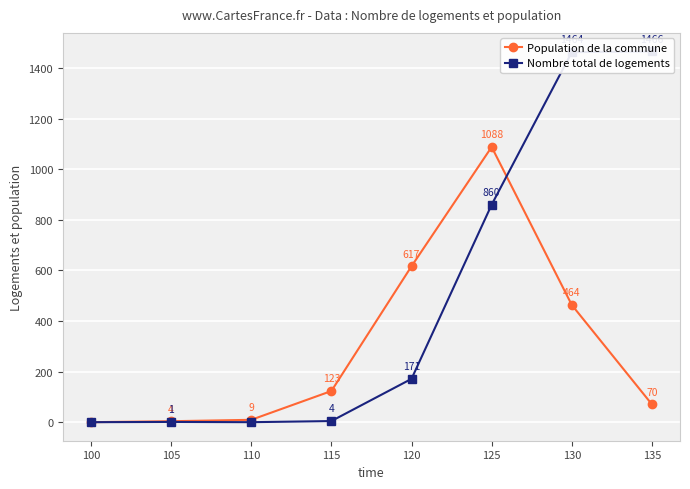

Is it true that Nombre total de logements equals 0.0 at 100?

True